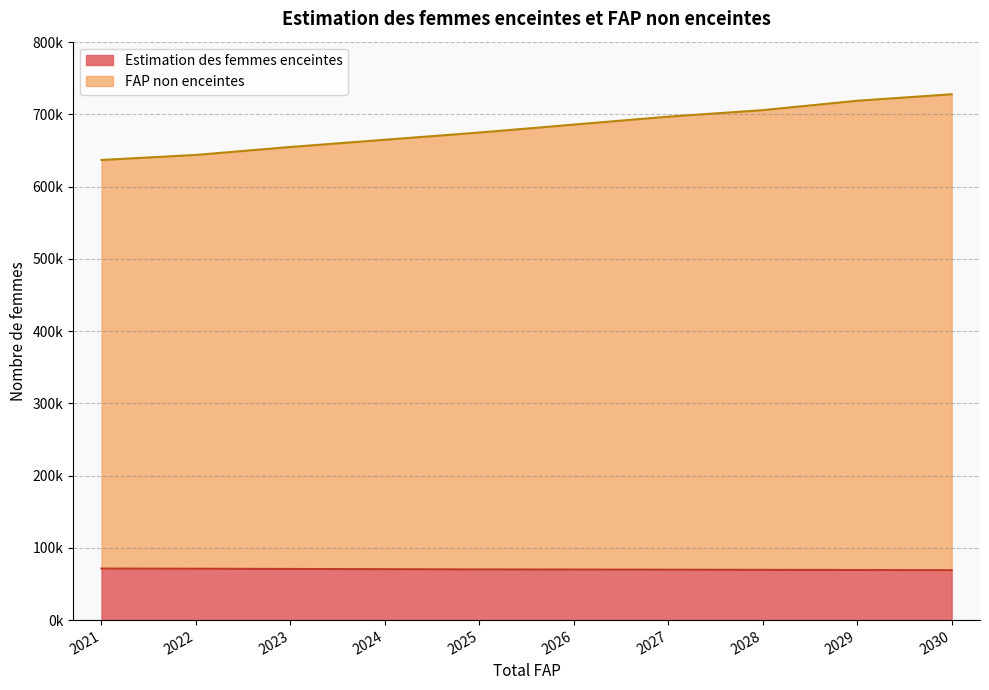

True or false: FAP non enceintes has more than 1 interior local peaks.

False